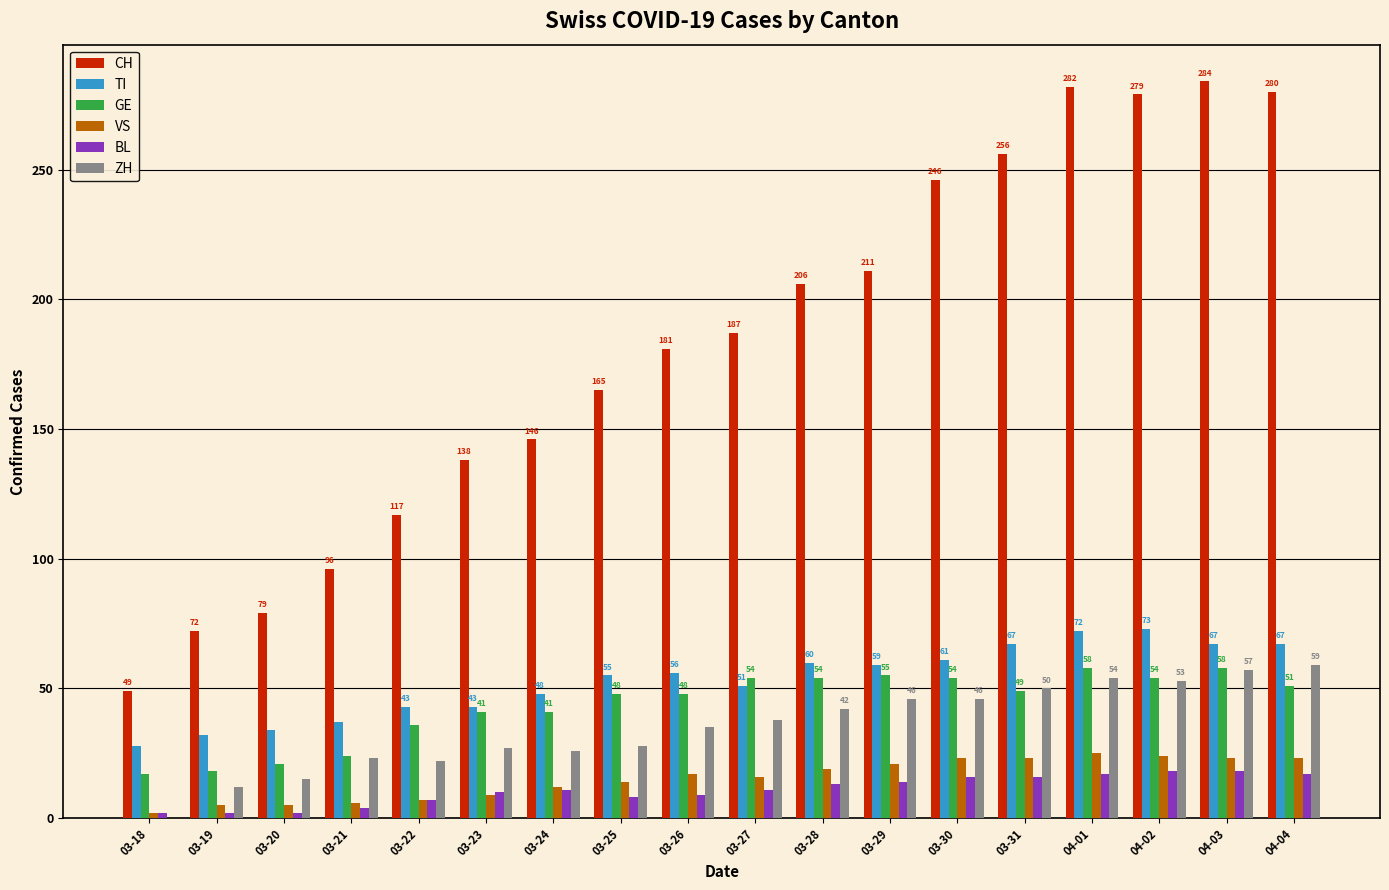

What are all the series names shown in the legend?

CH, TI, GE, VS, BL, ZH